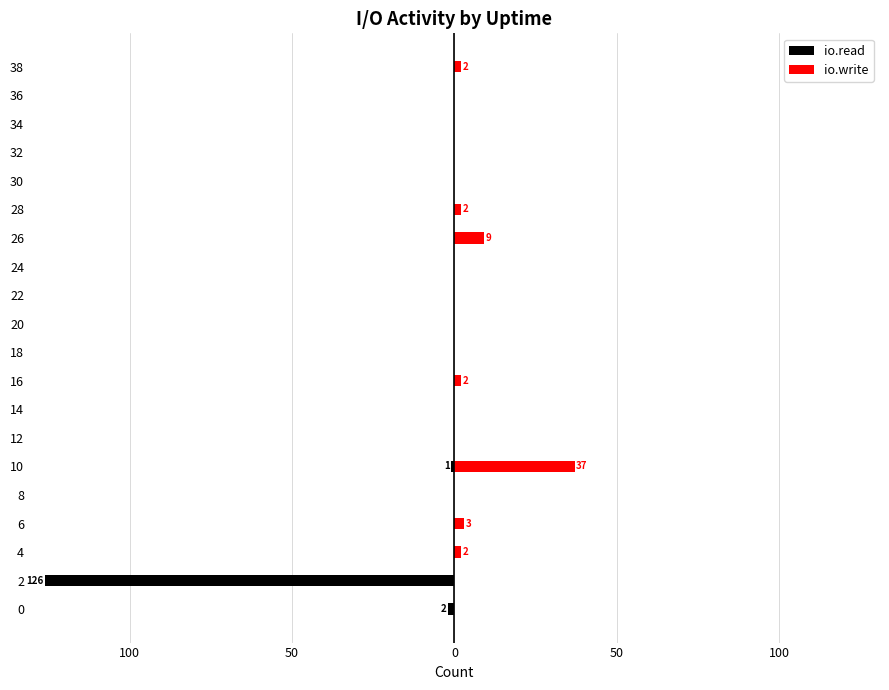

What is the minimum value for io.read?

-126